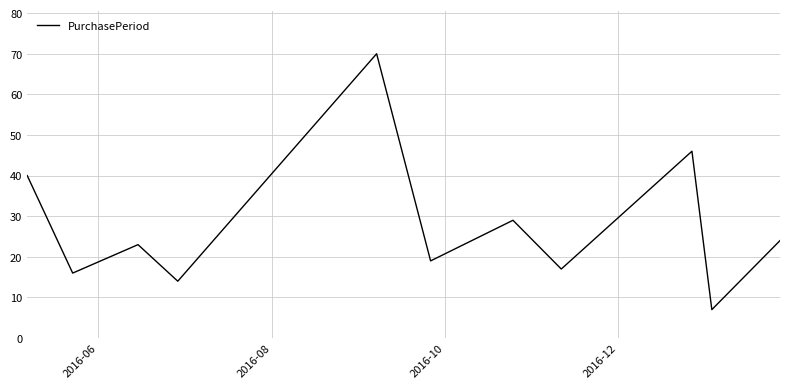

What is the minimum value shown in the chart?

7